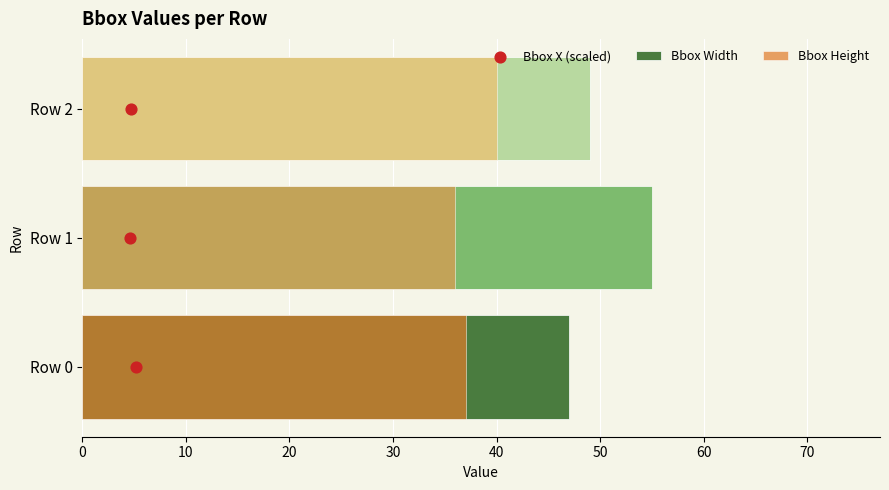

Which series has the widest spread of Y values?

Bbox Width